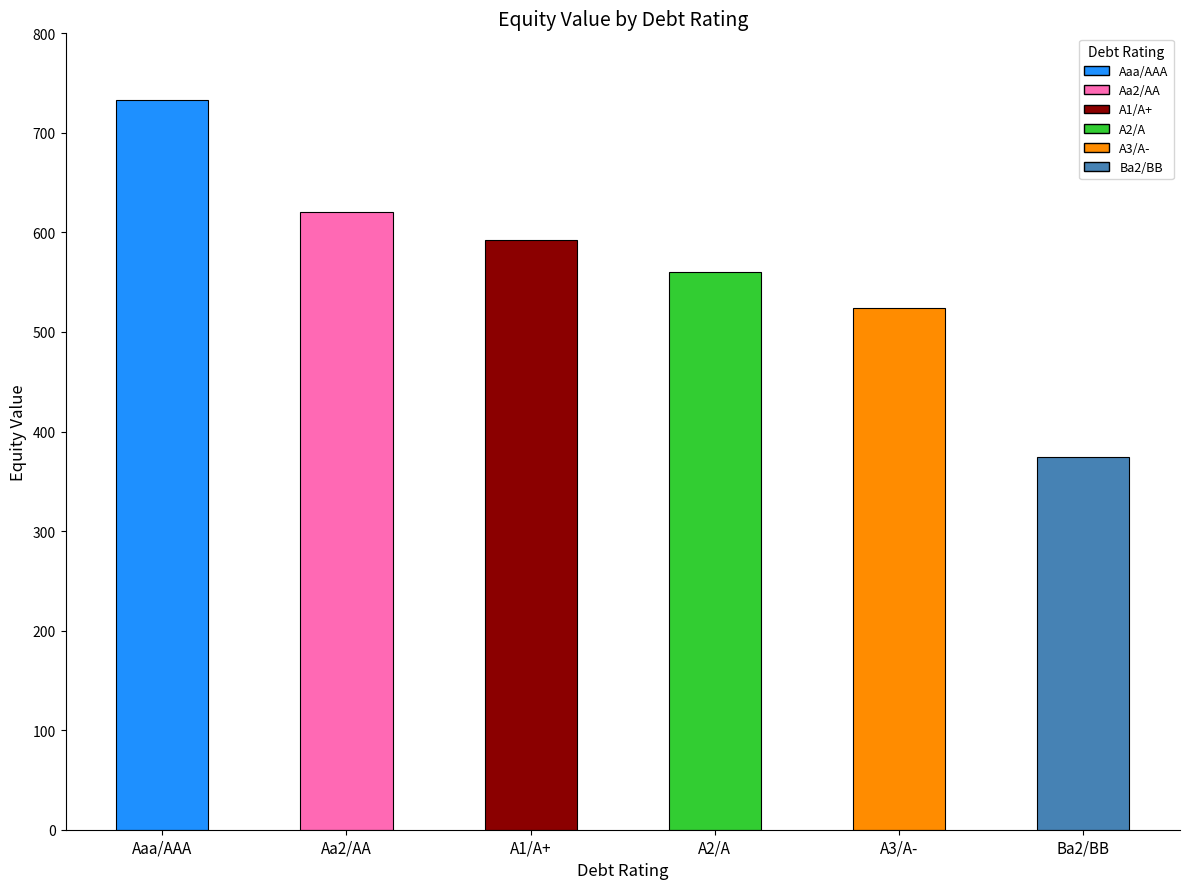

Are the bars grouped side by side (vs. stacked)?

No